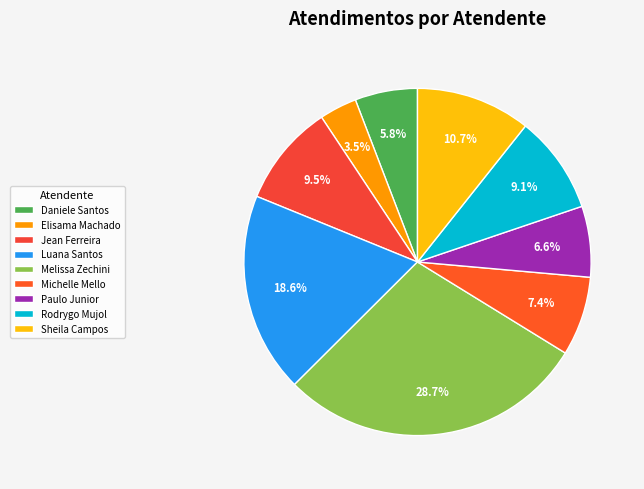

To the nearest percent, what is the average slice percentage?

11%